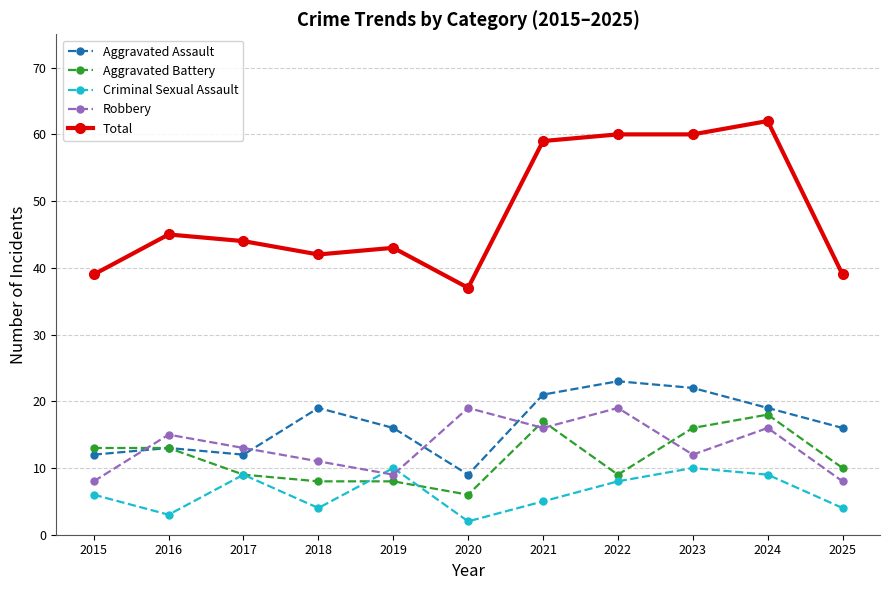

Which label corresponds to the largest value in the chart?

2024